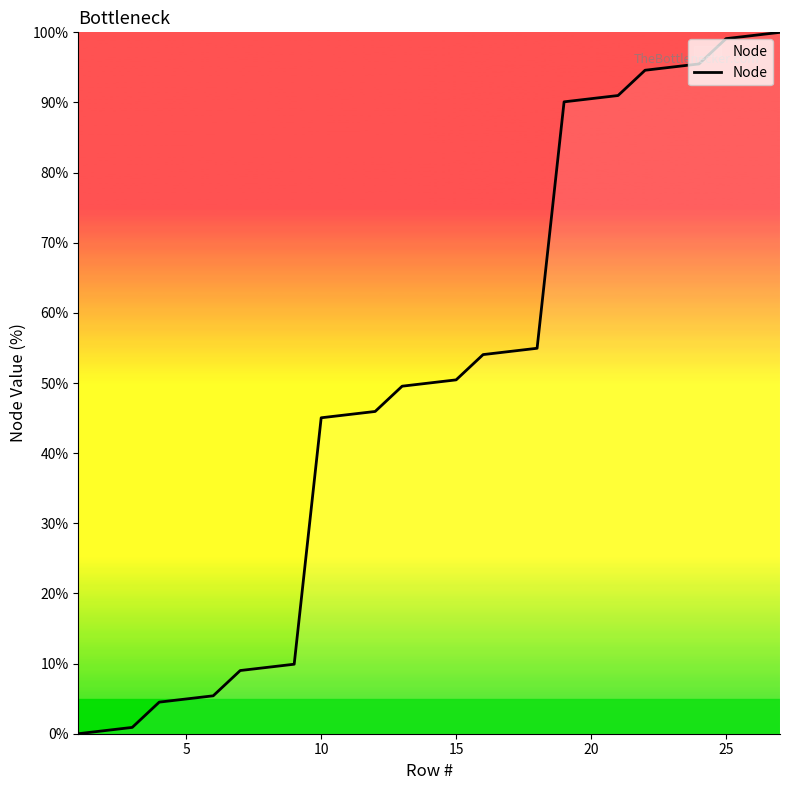

What is the difference between the maximum and minimum values?

100.0